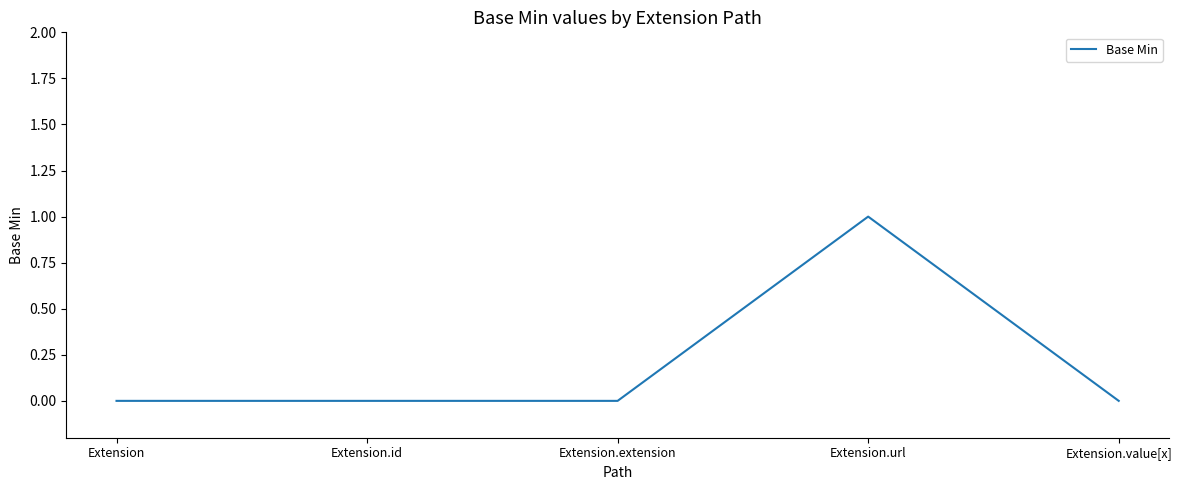

What position from the left is Extension.url?

4